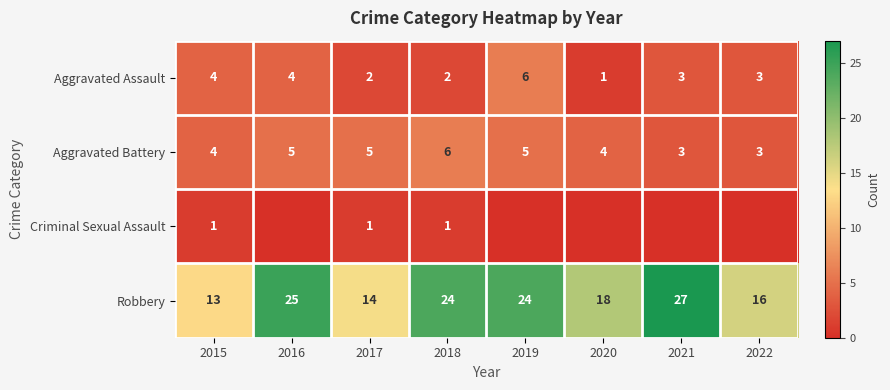

The Aggravated Battery series shows 3 at 2021. True or false?

True